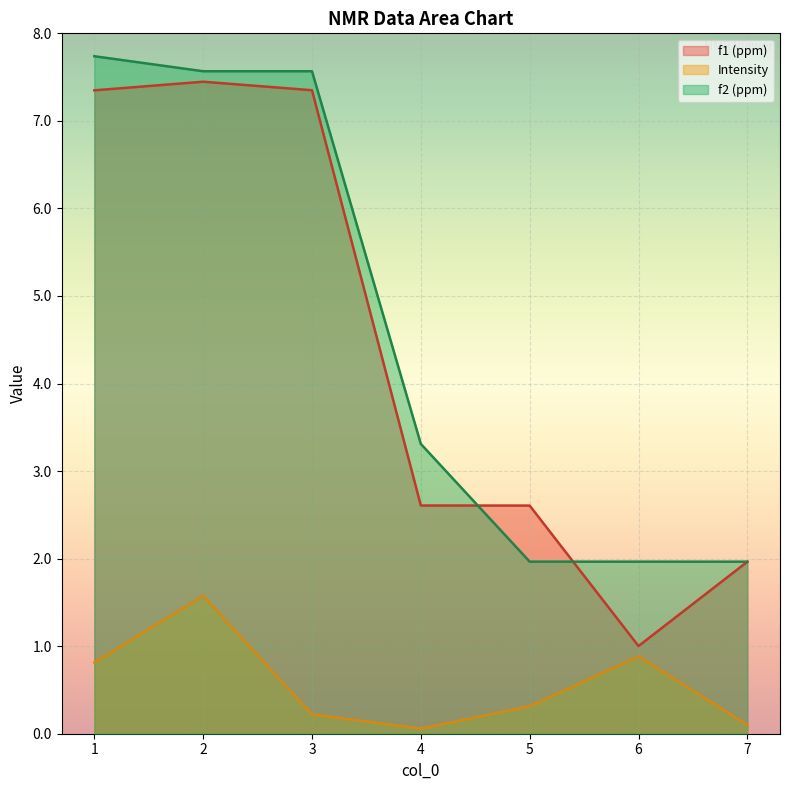

List the series in order of their peak value, highest first.

f2 (ppm), f1 (ppm), Intensity